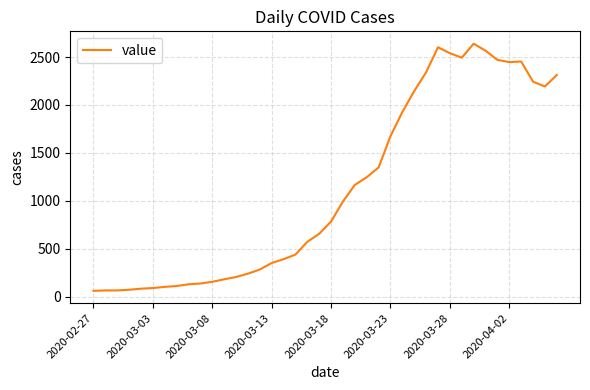

What is the greatest value displayed?

2639